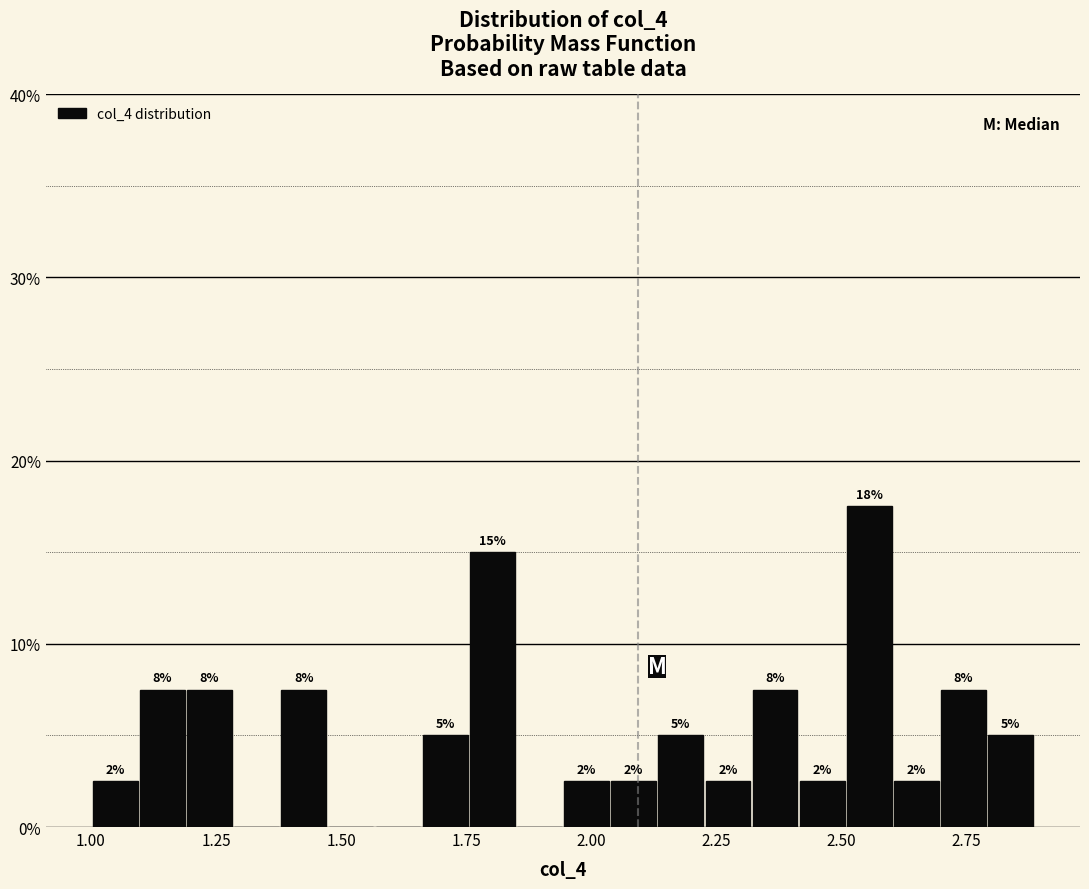

Read against the x-axis, roughly where is the centre of the tallest bar?

2.55